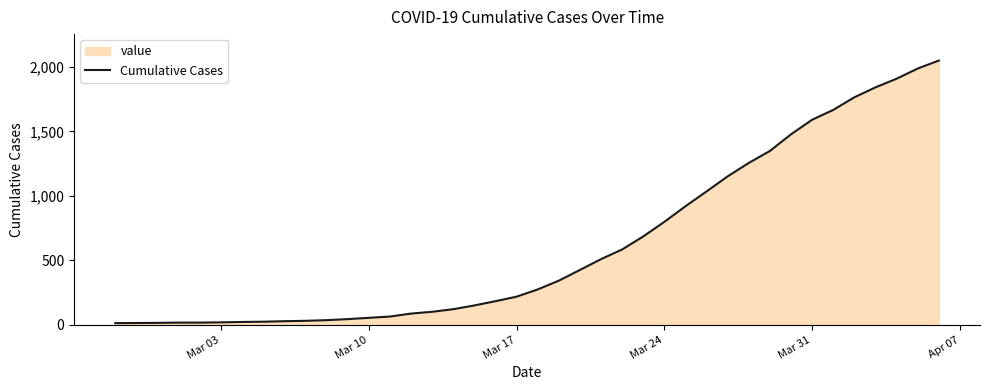

What is the maximum value shown in the chart?

2049